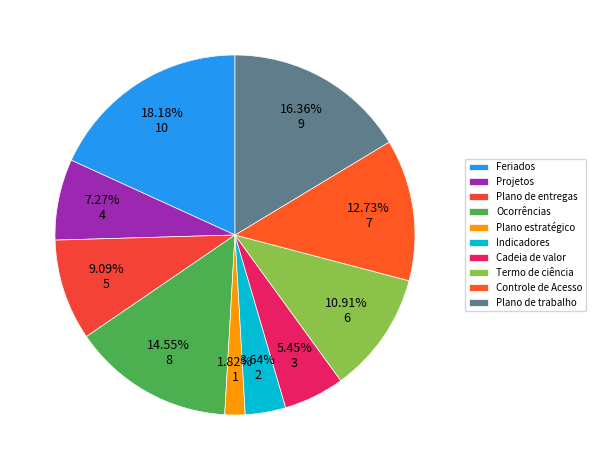

Which slice is the smallest?

Plano estratégico